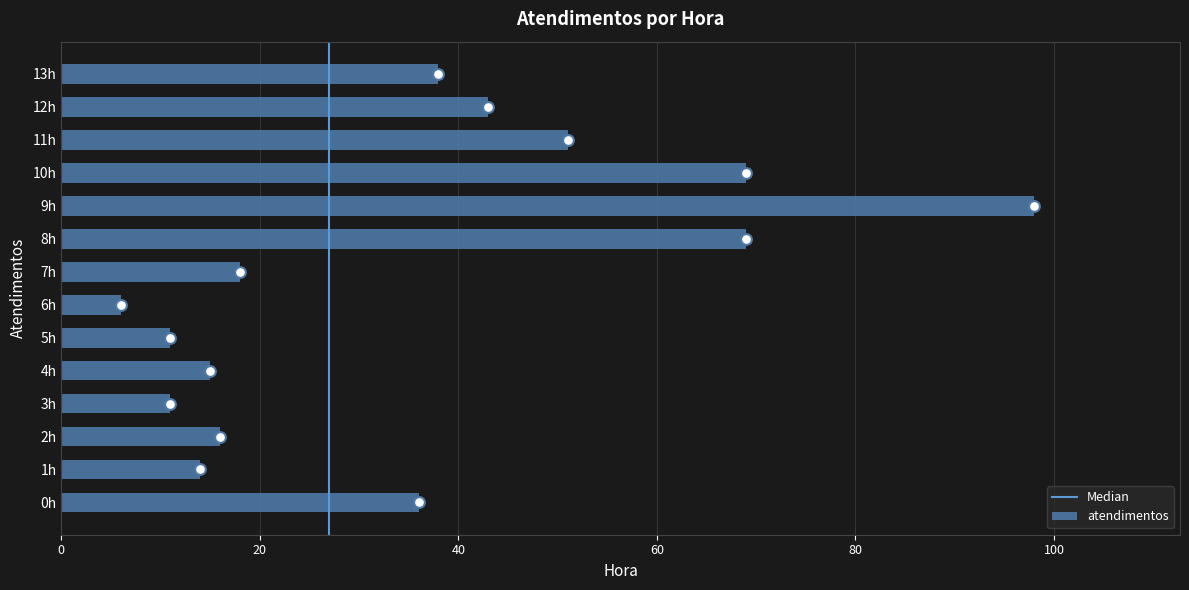

What is the ratio of the value at 7h to the value at 13h?

0.5